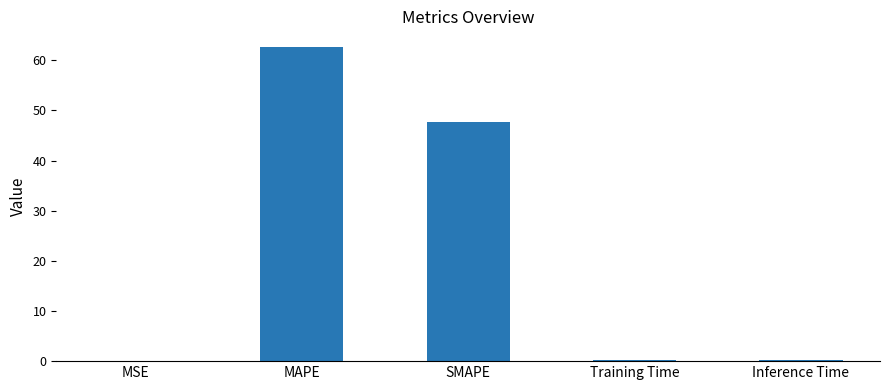

At which label is the value closest to 31?

SMAPE